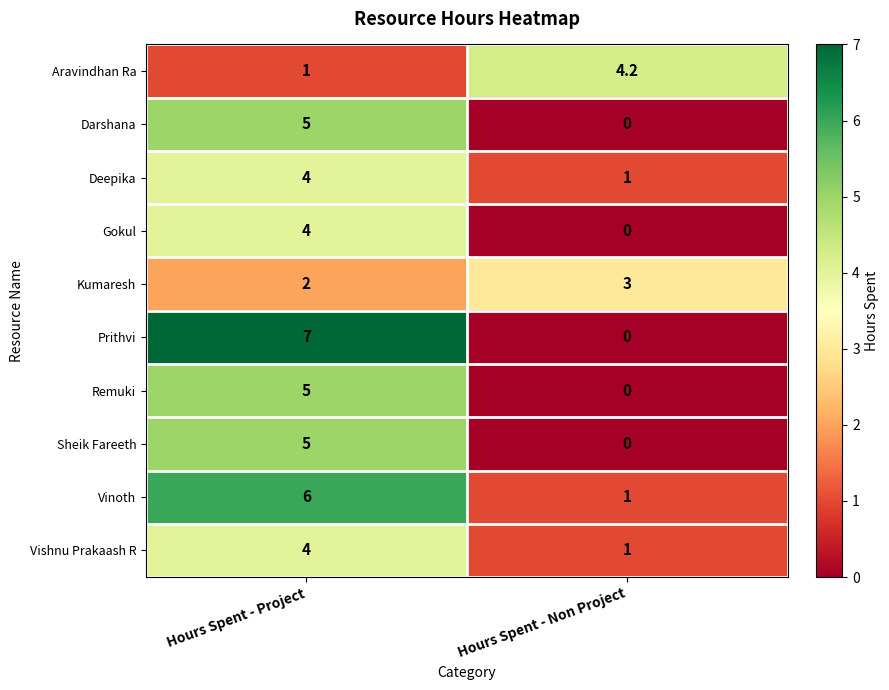

Which label corresponds to the largest value in the chart?

Hours Spent - Project